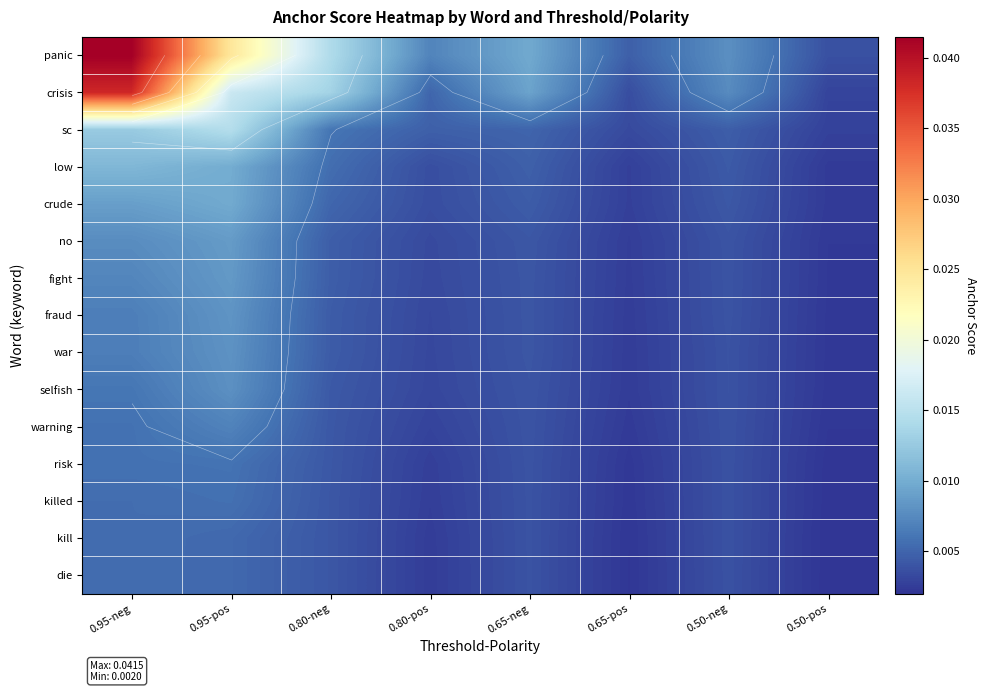

At which label does die reach its peak?

0.95-neg